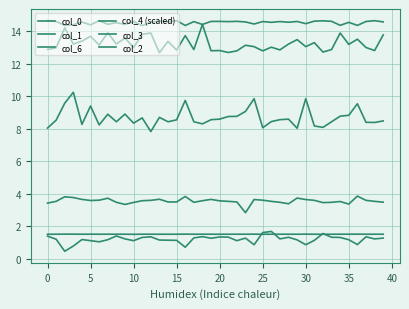

Is this an area chart (filled region under the line)?

No